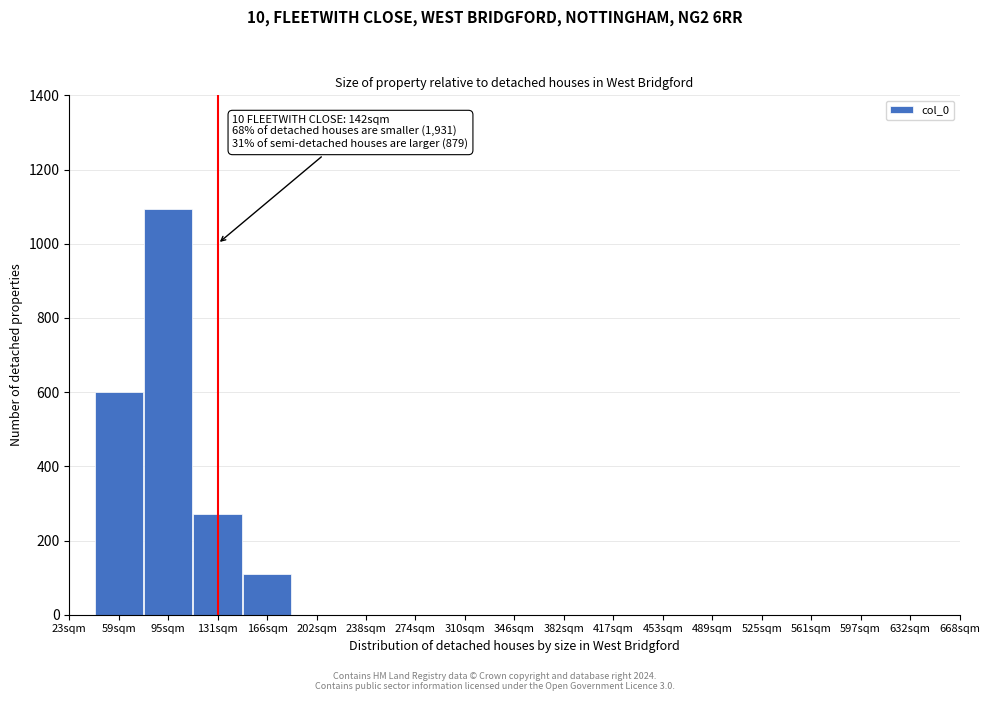

Reading left to right, list all the values displayed in this chart.

59sqm=601	95sqm=1093	131sqm=271	166sqm=109	202sqm=0	238sqm=0	274sqm=0	310sqm=0	346sqm=0	382sqm=0	417sqm=0	453sqm=0	489sqm=0	525sqm=0	561sqm=0	597sqm=0	632sqm=0